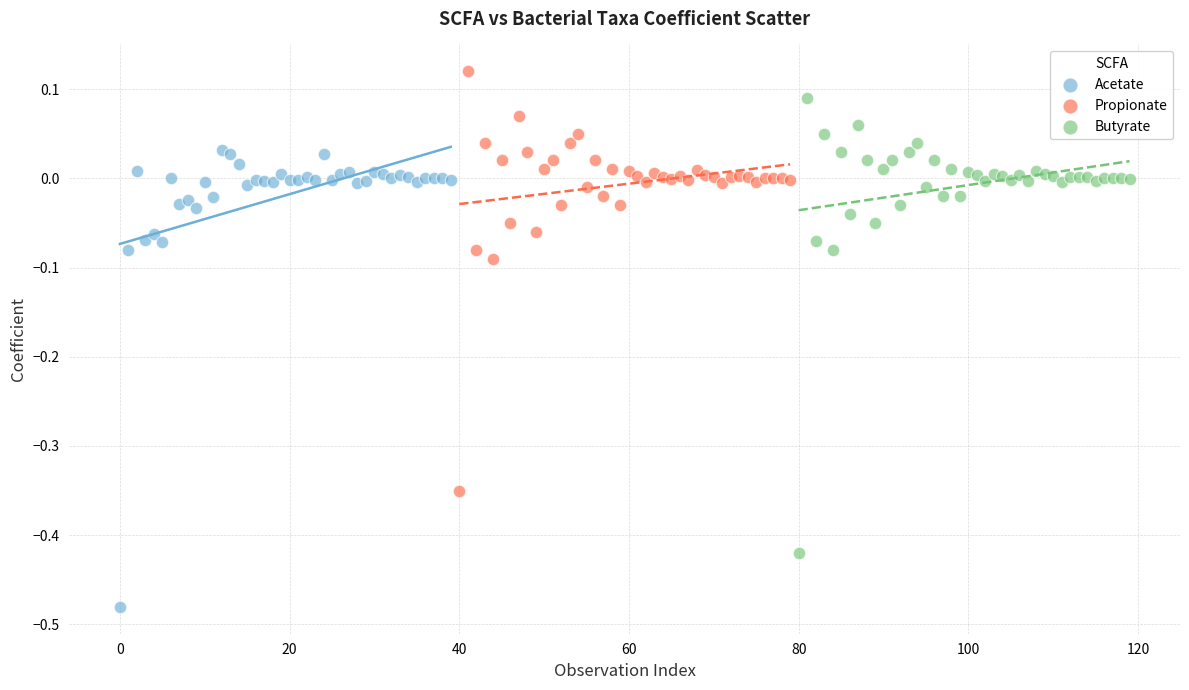

Which series reaches the minimum Y coordinate?

Acetate